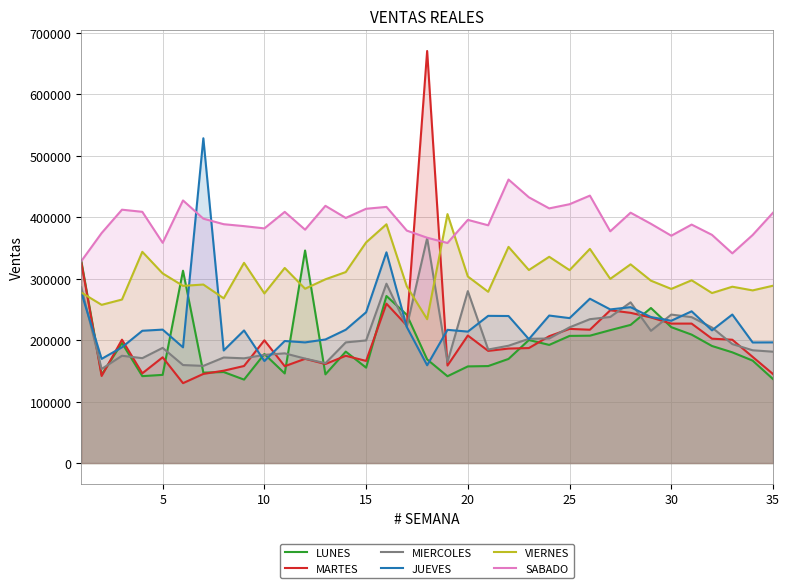

Reading right to left, list all the values displayed in this chart.

LUNES: 136617.4	166643.8	180119.8	190460.8	208931.8	221087.7	252245.4	224779.1	216205.8	207214.5	206839.5	192210.5	200148.9	169391.2	157774.2	157215.4	141226.1	168577.4	241213.6	271775.7	155216.2	181284.6	144288.2	345788.6	145746.7	177424.2	135740.2	148053.7	147066.3	312931.0	143456.1	141370.6	195265.8	143655.2	329195.5
MARTES: 144818.9	172689.1	200630.6	202315.4	226877.6	226882.9	236879.1	244394.0	248563.8	216891.3	218250.9	206369.9	187063.2	186242.4	182474.8	207488.9	158618.7	670491.3	223728.3	259318.7	166142.8	174497.5	161084.9	169556.1	157522.5	199697.8	157876.6	150225.2	144992.7	129961.7	172032.8	145958.0	200715.2	141654.7	326451.8
MIERCOLES: 181150.1	183463.1	193532.8	220510.7	237370.5	241540.9	215113.4	261475.7	237663.4	234057.4	220773.0	202636.1	202125.1	190879.1	184682.9	279700.6	164272.5	365982.0	221769.8	291794.6	199494.4	196287.6	162396.7	169921.0	178469.0	175982.9	170355.5	171698.4	158071.8	159424.1	187391.4	170628.2	174523.6	153023.1	286061.5
JUEVES: 196318.2	196174.6	241629.0	215888.4	246868.8	231514.3	237549.5	253587.1	249945.5	267360.1	235796.0	239979.4	201585.7	239226.3	239473.2	213820.7	216734.5	159056.1	221345.4	342858.9	245329.6	216892.4	201042.2	196289.4	198540.0	165928.1	215732.8	183117.9	528470.0	188220.0	217083.4	215211.5	188281.1	169465.7	277594.0
VIERNES: 288499.0	280913.4	286890.3	276585.9	297357.6	283305.8	296720.4	323314.6	299634.2	348451.8	313884.9	335611.2	314050.2	351729.7	278640.8	303520.7	405049.7	234035.6	287533.1	388501.0	359005.1	310754.2	298962.9	283624.7	317424.8	275945.8	325753.7	268013.0	290436.7	288301.8	308548.9	343687.9	266020.1	257403.1	277475.7
SABADO: 407294.0	371056.8	341204.2	371287.3	387992.3	369891.7	389261.2	407358.8	377077.1	435135.5	421144.9	414364.4	432409.5	461304.5	386845.4	395684.5	358050.4	366656.9	378212.7	416780.8	413732.2	398801.3	418531.9	379754.0	408685.5	381814.4	385487.5	388620.1	397627.0	427318.0	358328.2	408765.5	412238.5	374208.1	328482.1